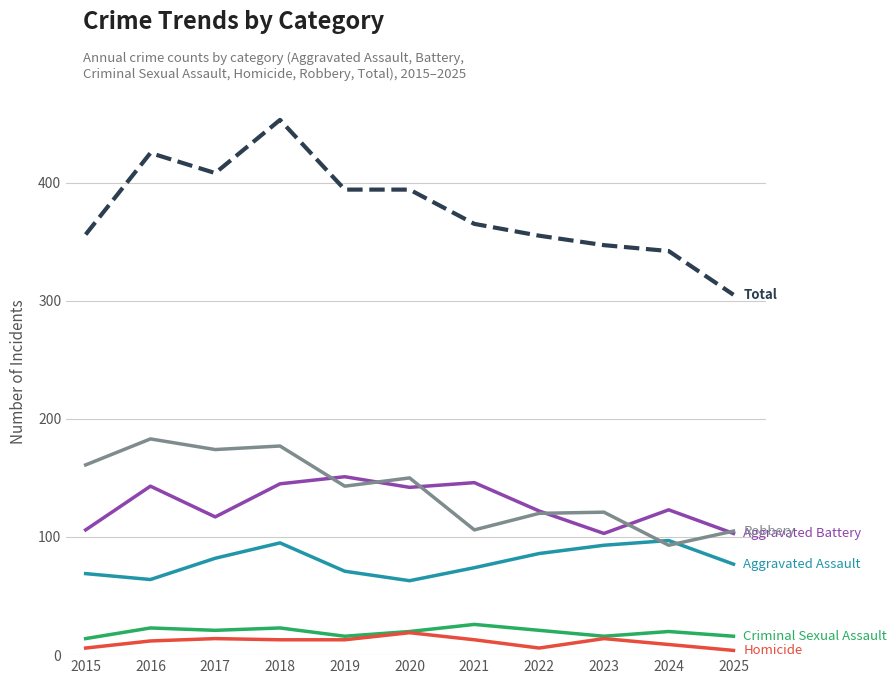

At which category is the sum across all series the highest?

2018